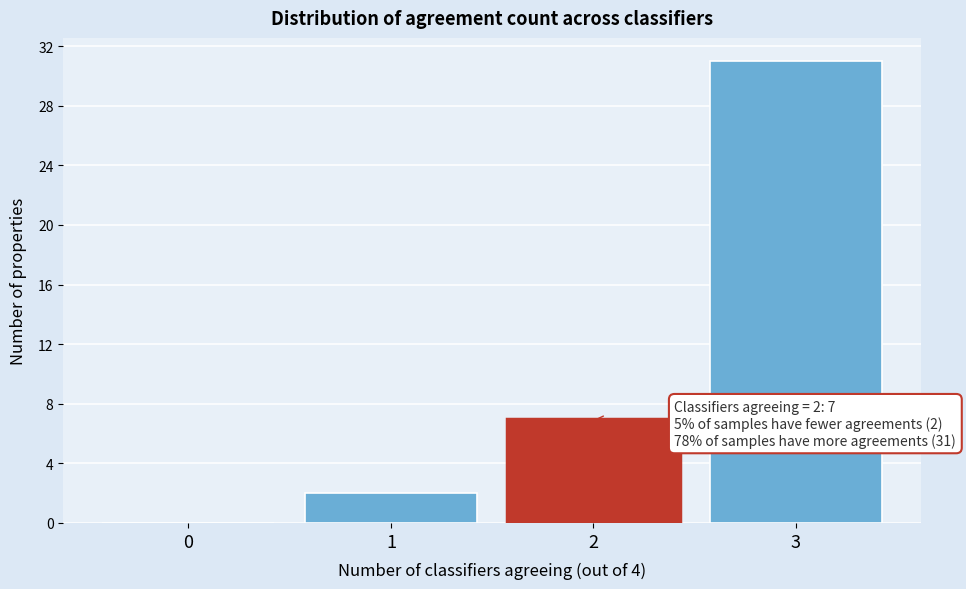

Reading right to left, what are all the values shown in this chart?

3=31	2=7	1=2	0=0